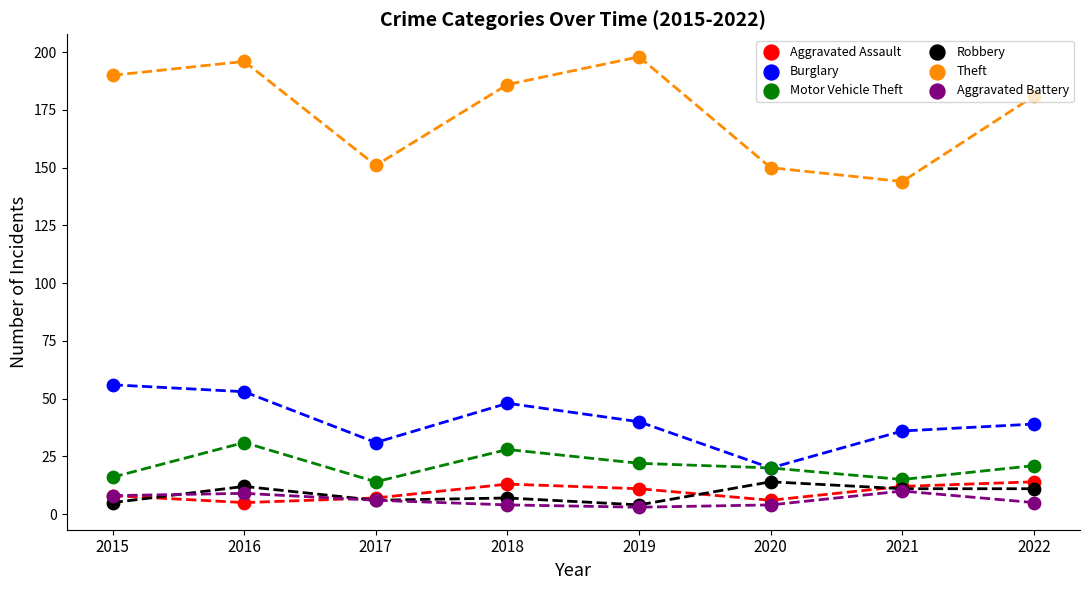

Is the value of Aggravated Battery at 2018 greater than the value of Robbery at 2019?

No